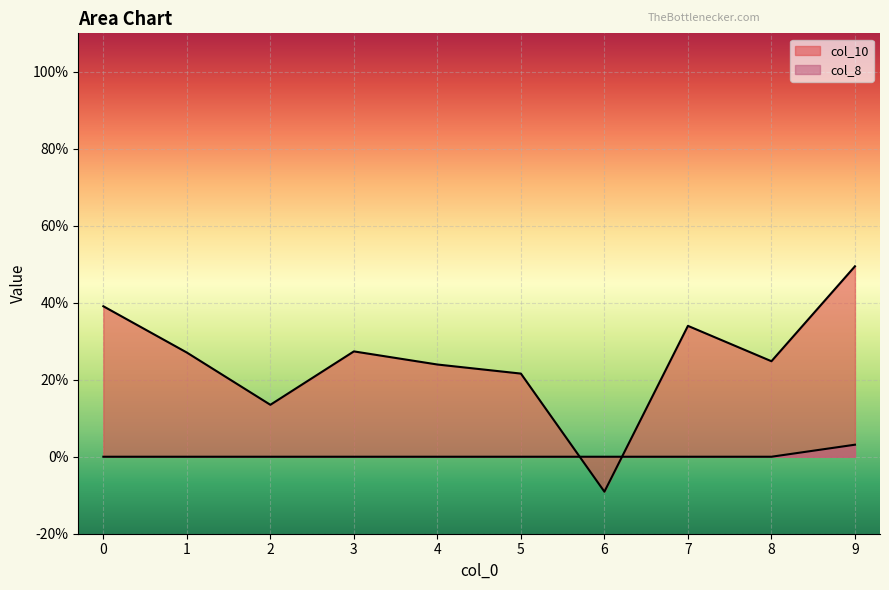

How many lines are shown in the chart?

2